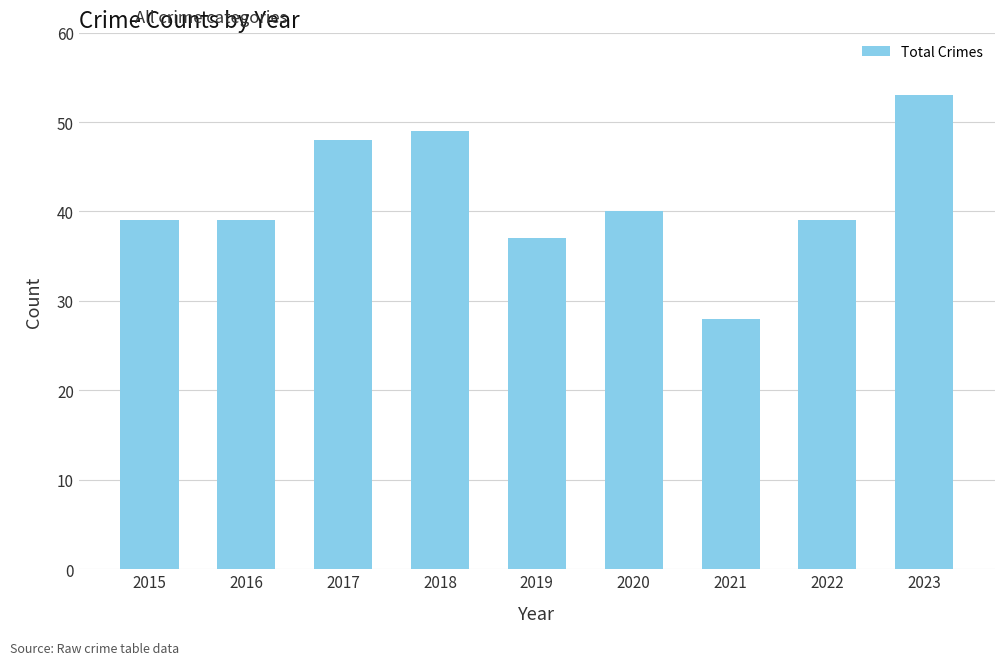

Reading left to right, list all the values displayed in this chart.

39	39	48	49	37	40	28	39	53